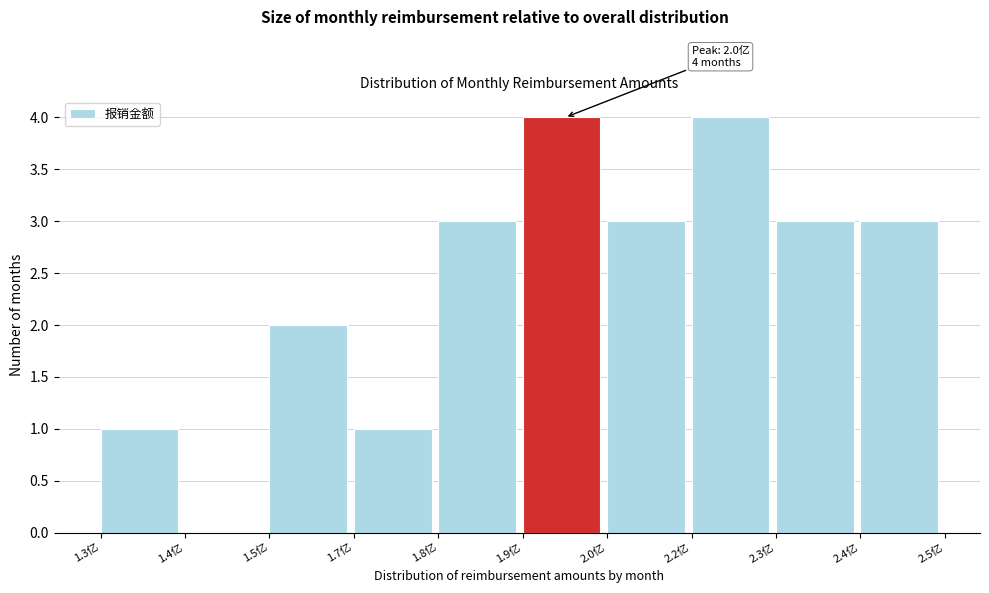

Reading right to left, what are all the values shown in this chart?

2.4亿=3	2.3亿=3	2.2亿=4	2.0亿=3	1.9亿=4	1.8亿=3	1.7亿=1	1.5亿=2	1.4亿=0	1.3亿=1